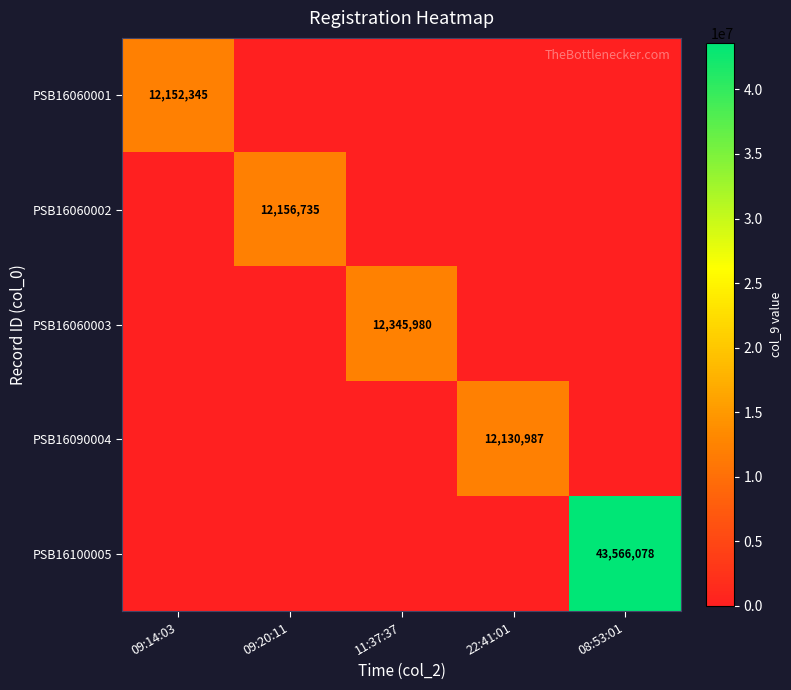

The PSB16060003 series shows 12345980 at 11:37:37. True or false?

True